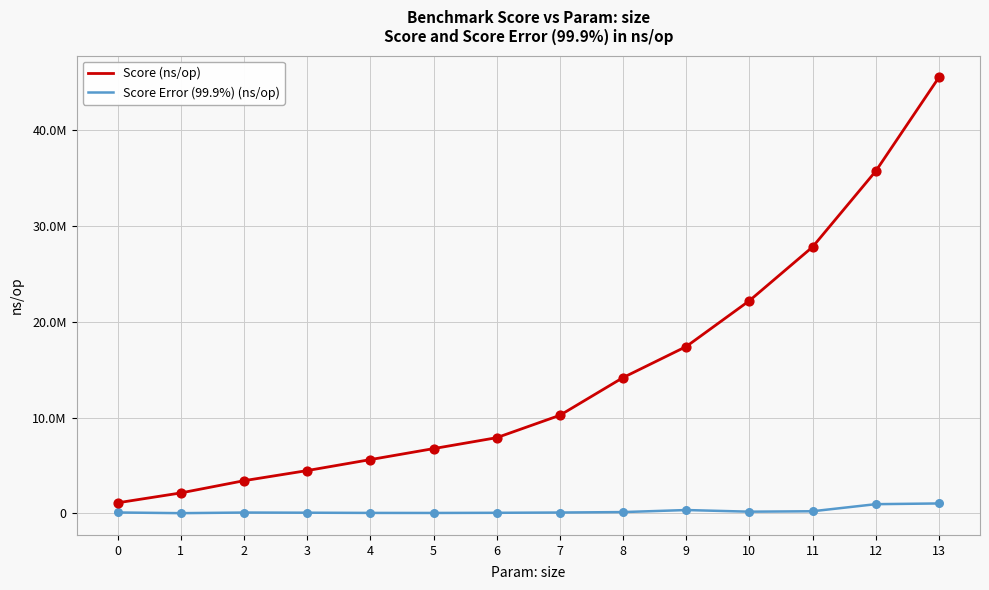

At how many categories does at least one series exceed 45308168?

1